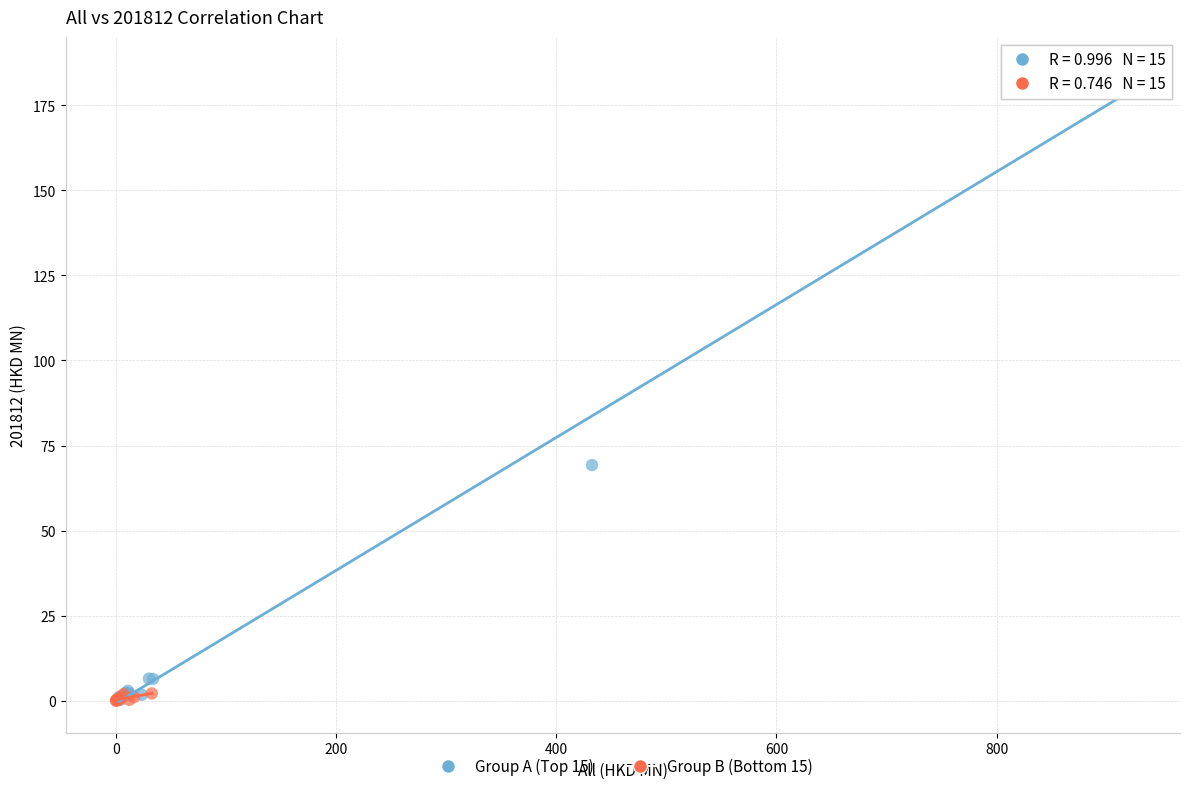

Which series contains the highest Y value?

Group A (Top 15)